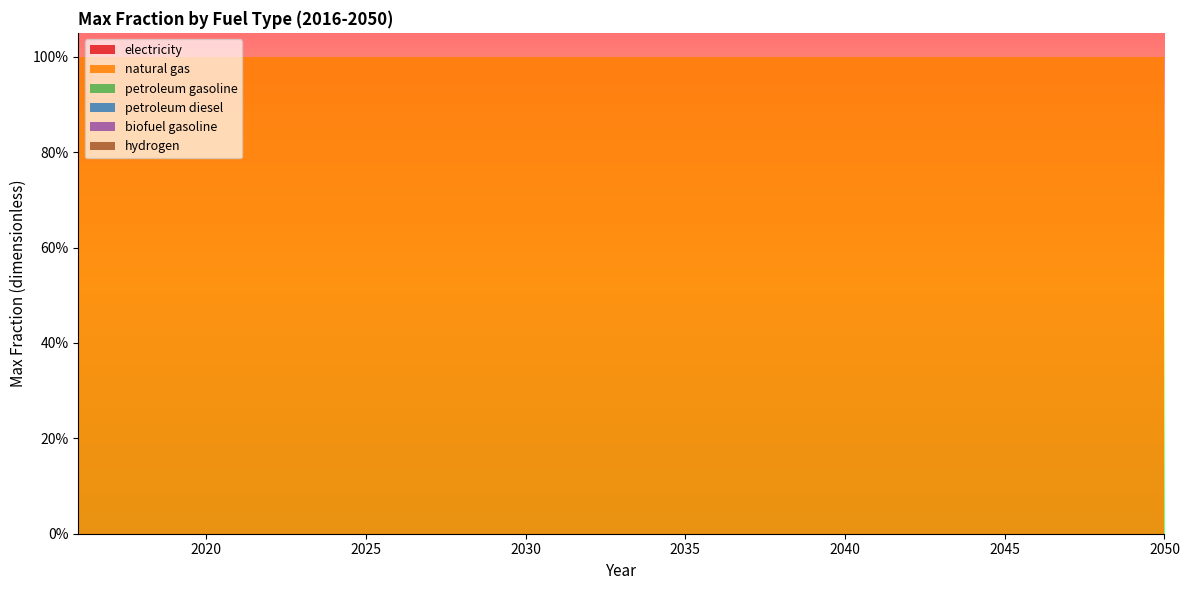

Reading right to left, what are all the values shown in this chart?

electricity: 0	0	0	0	0	0	0	0	0	0	0	0	0	0	0	0	0	0	0	0	0	0	0	0	0	0	0	0	0	0	0	0	0	0	0
natural gas: 1	1	1	1	1	1	1	1	1	1	1	1	1	1	1	1	1	1	1	1	1	1	1	1	1	1	1	1	1	1	1	1	1	1	1
petroleum gasoline: 0	0	0	0	0	0	0	0	0	0	0	0	0	0	0	0	0	0	0	0	0	0	0	0	0	0	0	0	0	0	0	0	0	0	0
petroleum diesel: 0	0	0	0	0	0	0	0	0	0	0	0	0	0	0	0	0	0	0	0	0	0	0	0	0	0	0	0	0	0	0	0	0	0	0
biofuel gasoline: 0	0	0	0	0	0	0	0	0	0	0	0	0	0	0	0	0	0	0	0	0	0	0	0	0	0	0	0	0	0	0	0	0	0	0
hydrogen: 0	0	0	0	0	0	0	0	0	0	0	0	0	0	0	0	0	0	0	0	0	0	0	0	0	0	0	0	0	0	0	0	0	0	0